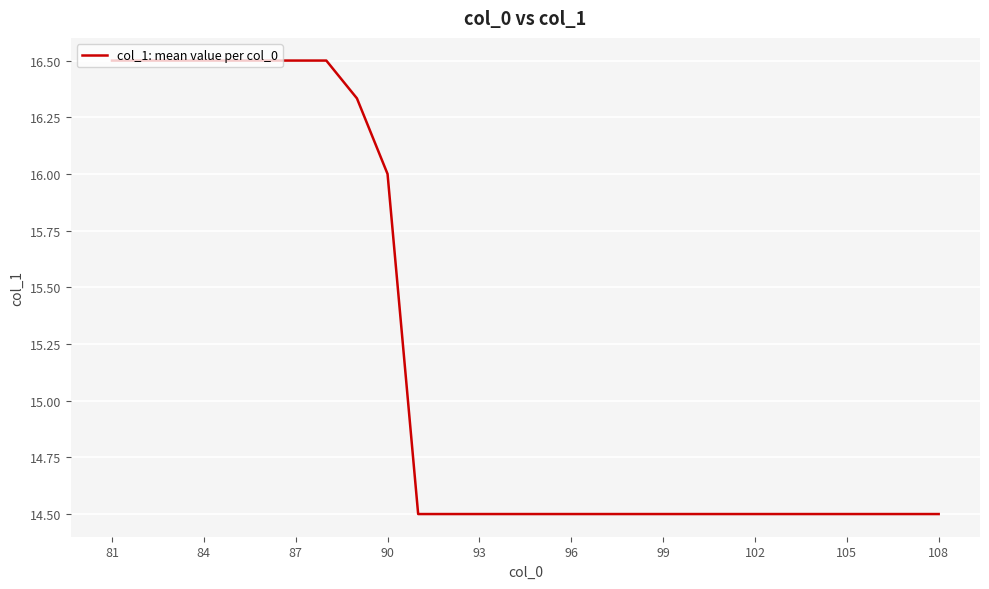

What is the smallest value displayed?

14.5